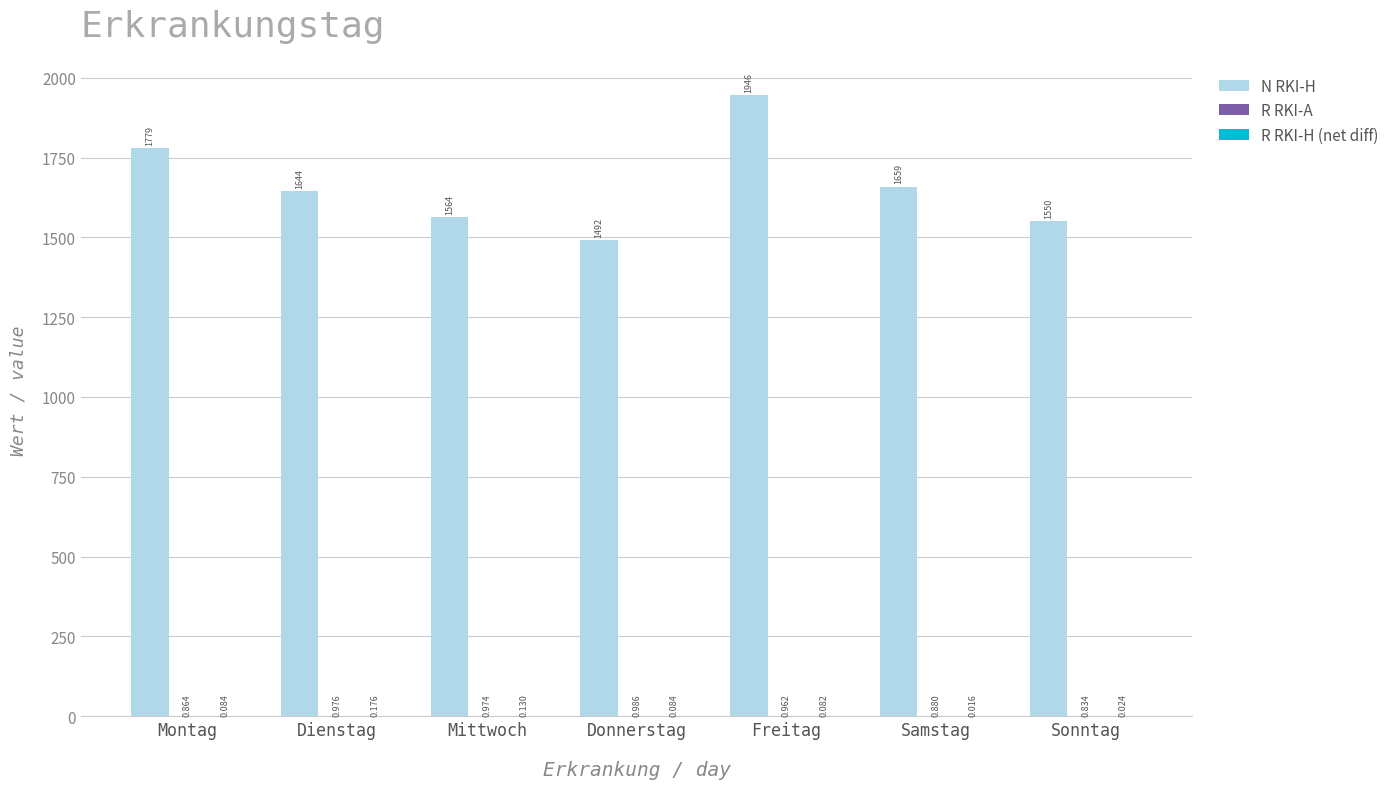

Which series has the largest total across all categories?

N RKI-H